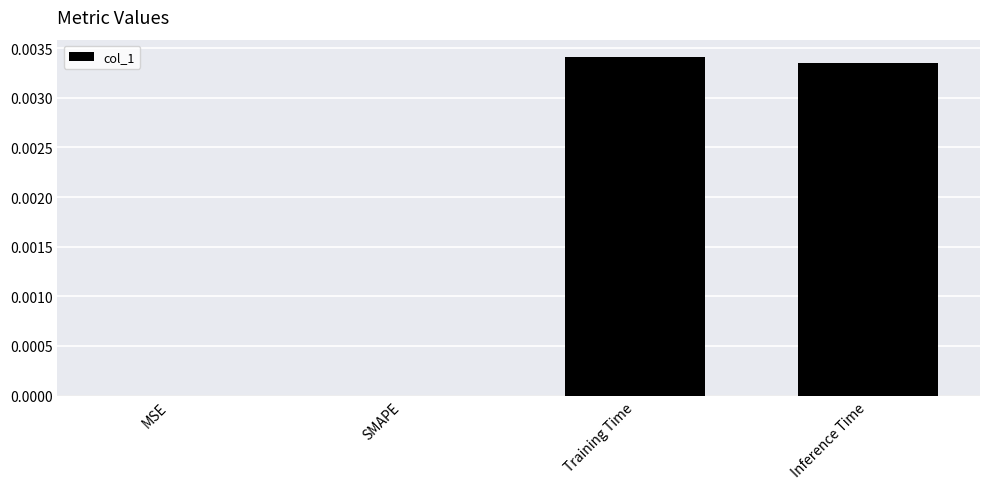

Which has a higher value, Inference Time or SMAPE?

Inference Time